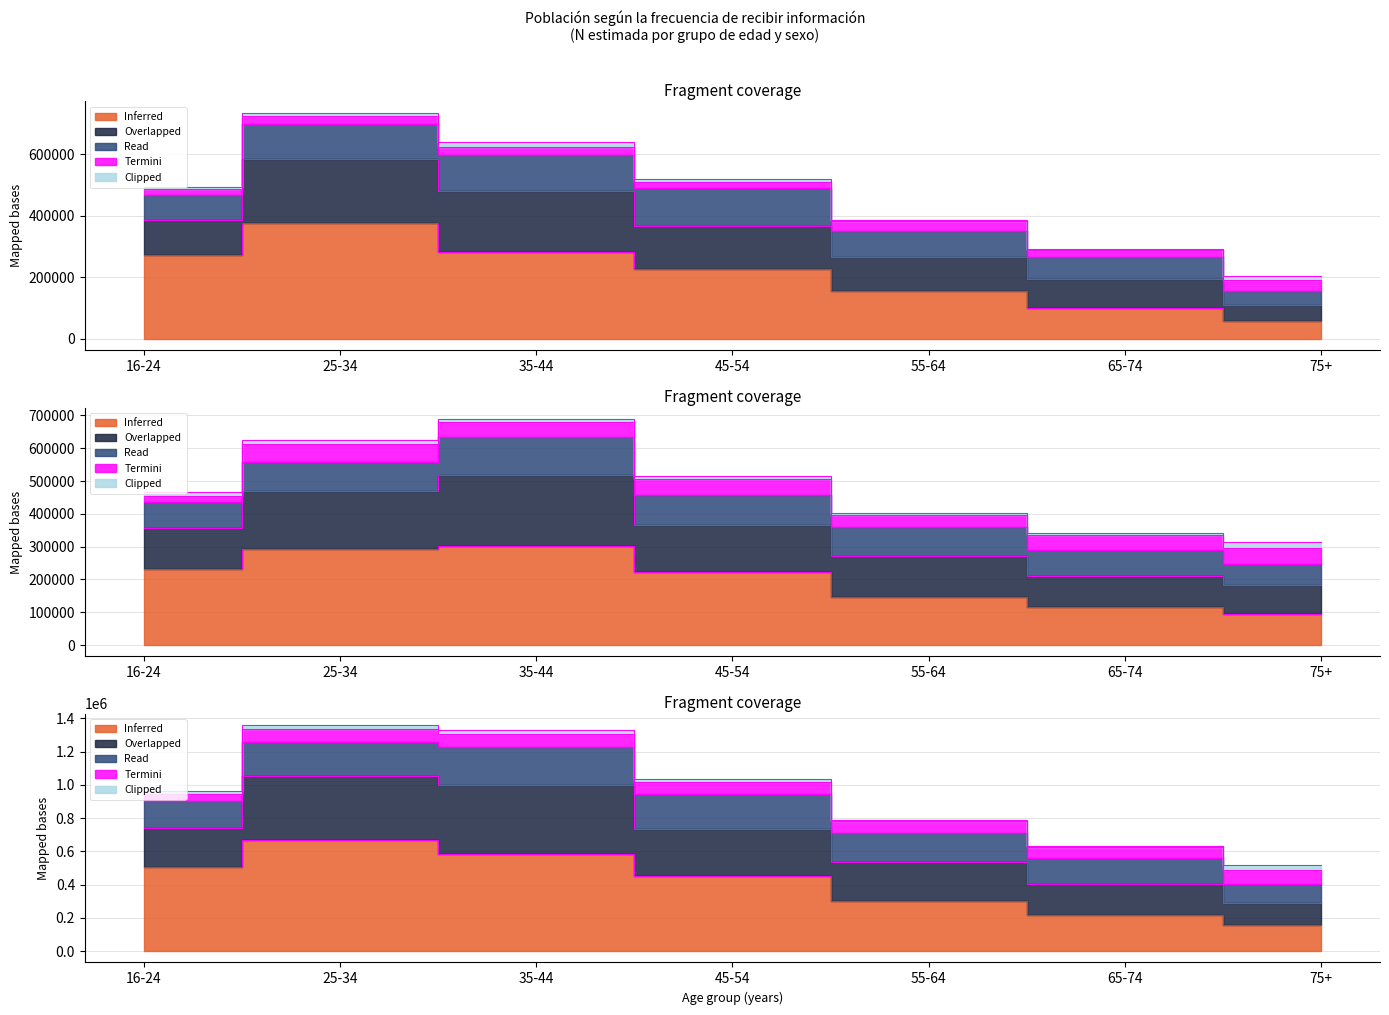

What is the spread (max minus min) of values at 45-54?

61883